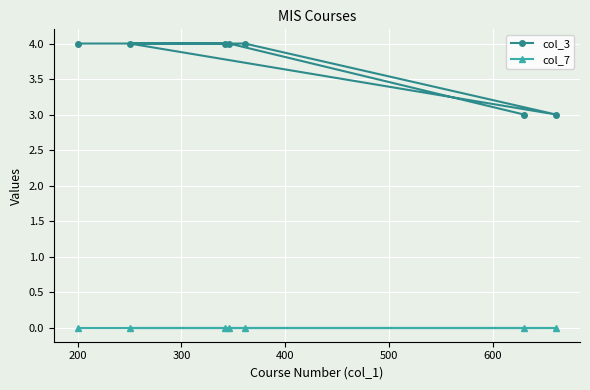

Rank the series by their average value, from lowest to highest.

col_7, col_3